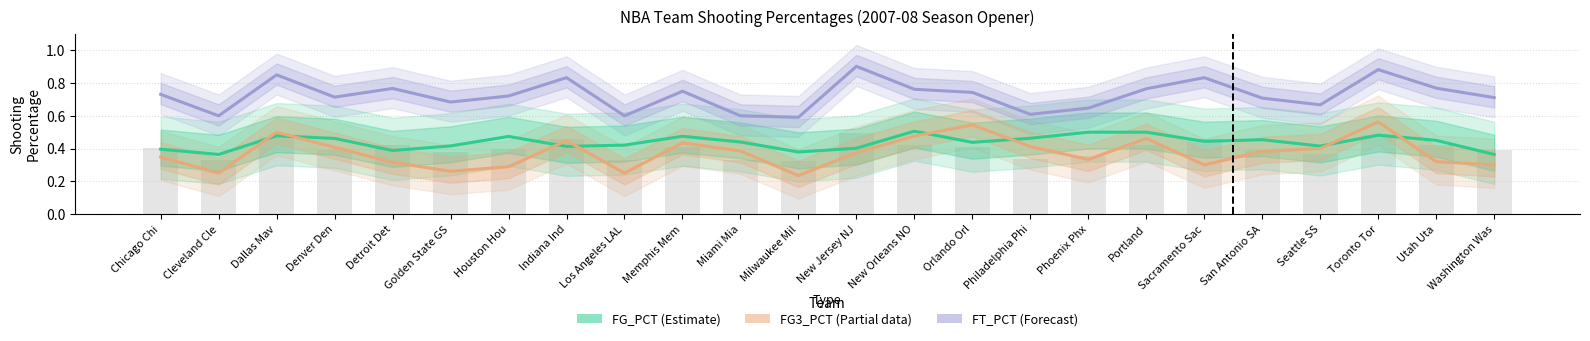

How many bars are there in each group?

3